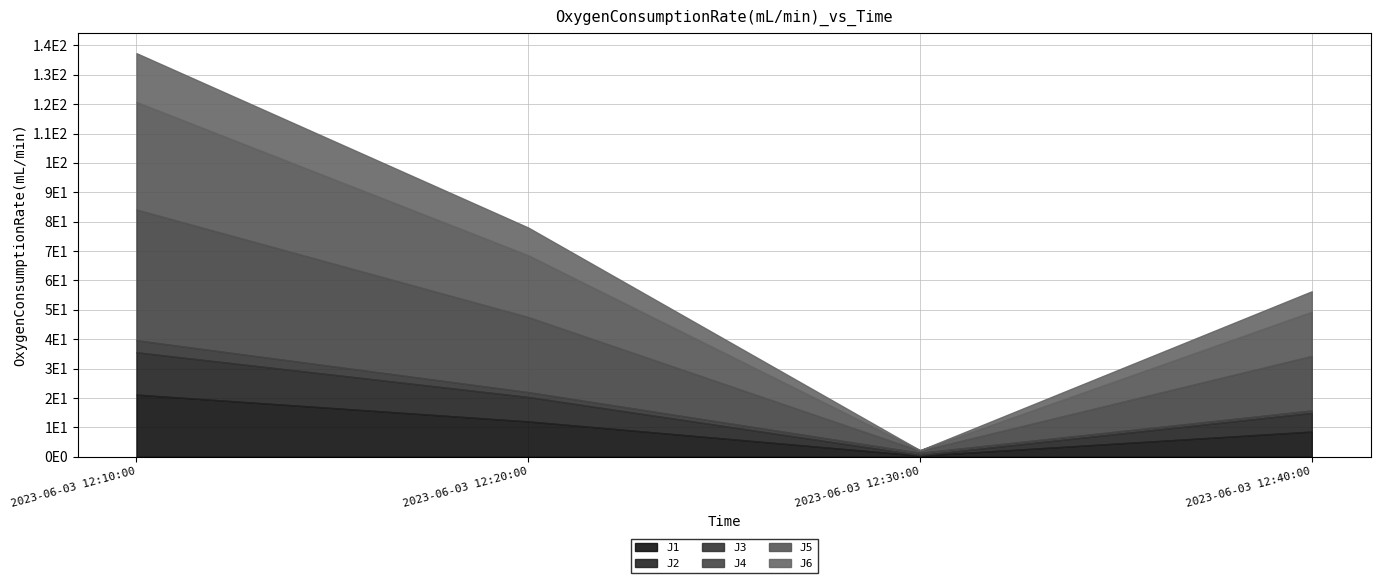

True or false: J2 has a value of 0.1 at 2023-06-03 12:30:00.

False